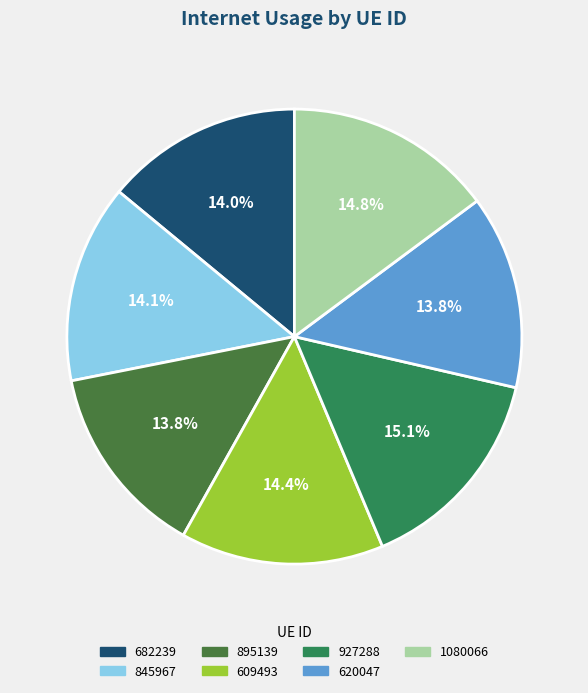

How many slices are in this pie chart?

7